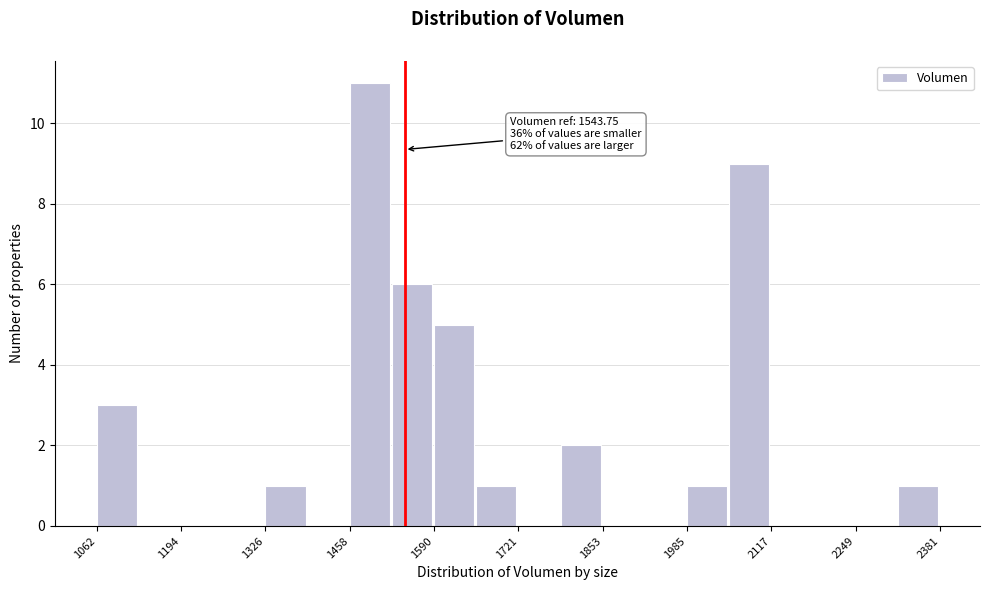

Around what value on the x-axis is the tallest bar? Give the approximate position of its centre, as read against the axis.

1480